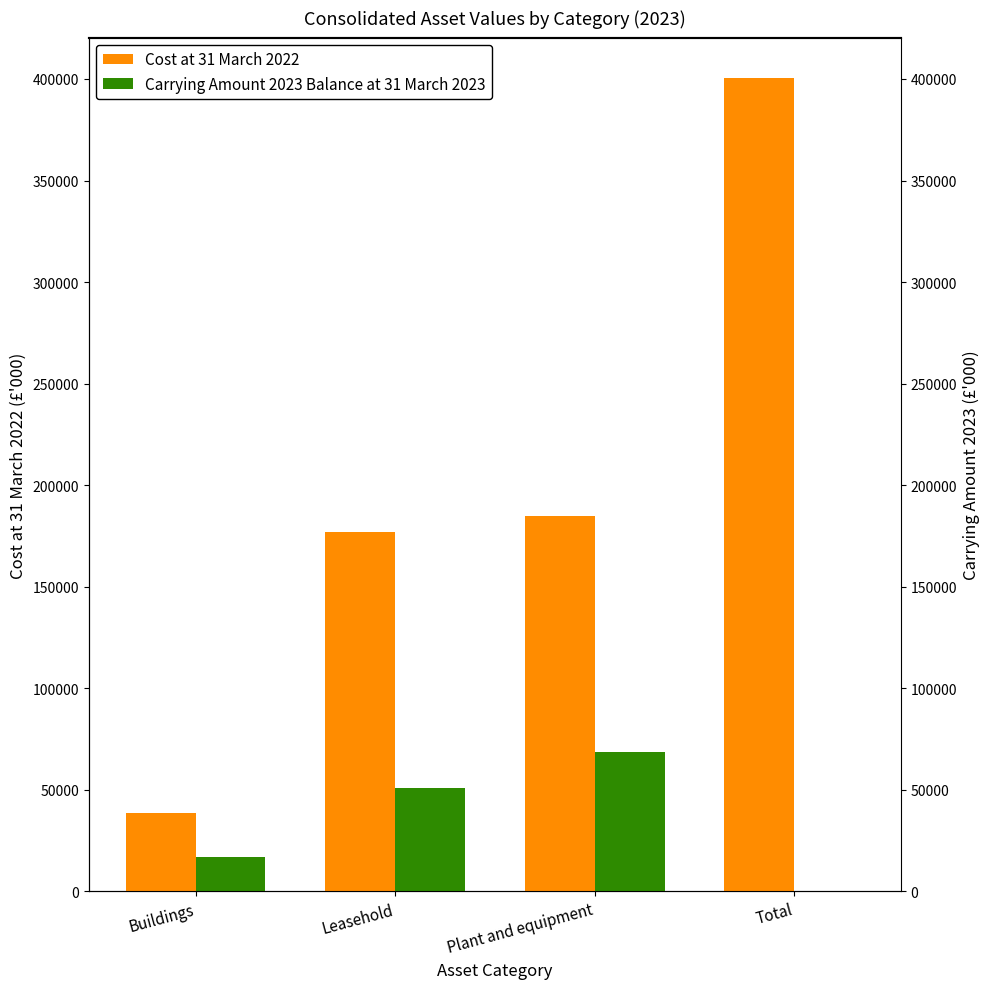

The Cost at 31 March 2022 series shows 318133 at Leasehold. True or false?

False